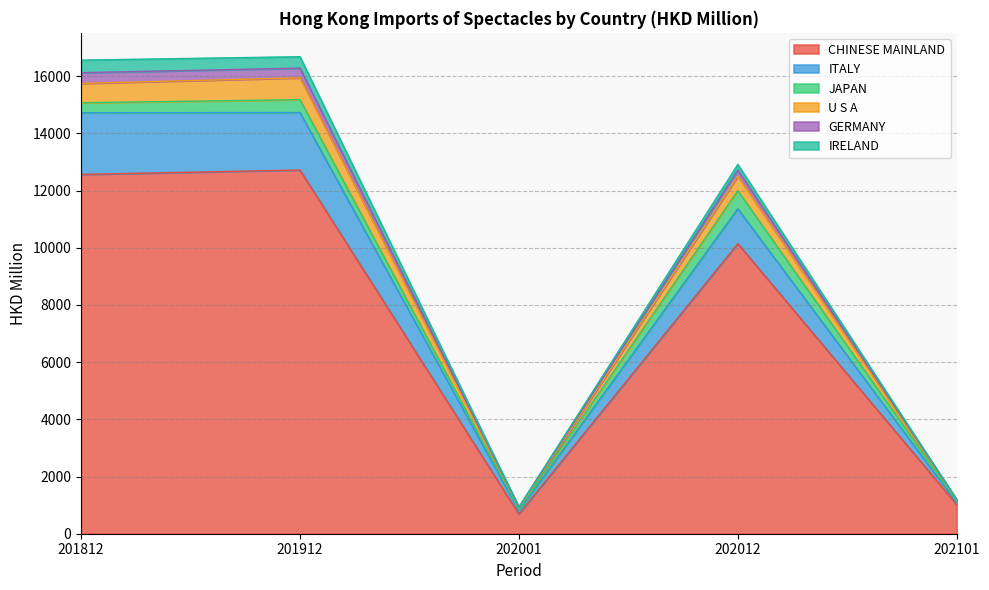

The value of CHINESE MAINLAND at 202012 is 10146.0. True or false?

True